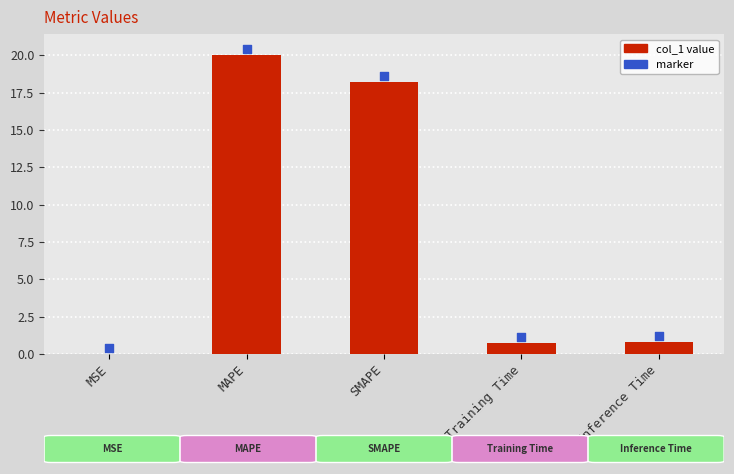

At which category is the sum across all series the highest?

MAPE